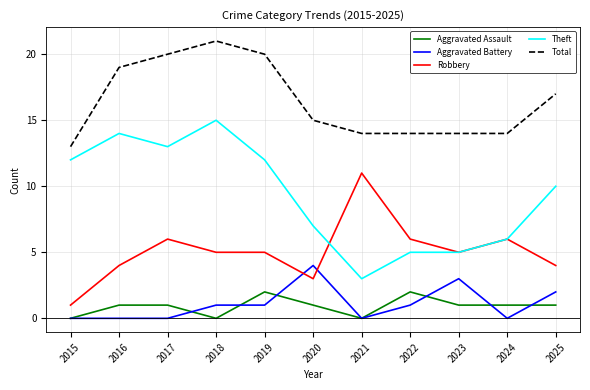

True or false: Theft and Total cross at least once.

False